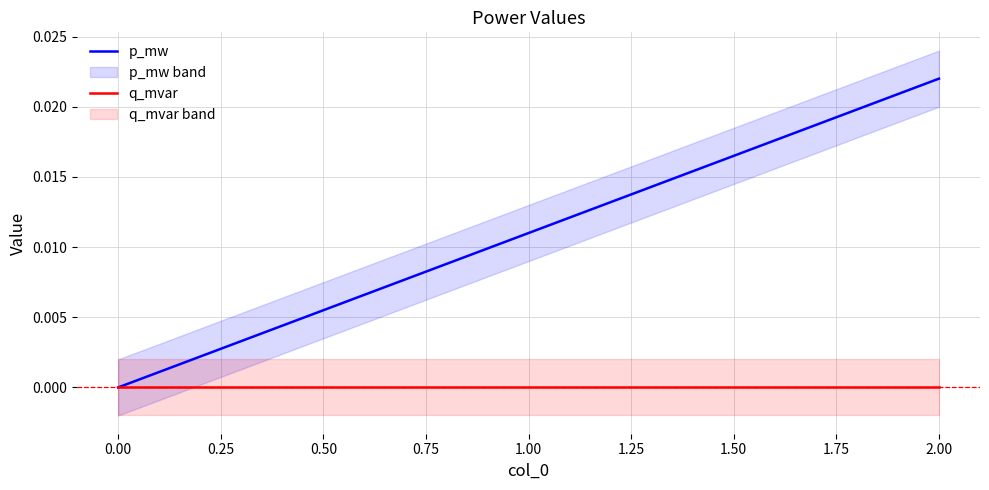

Does the chart display data point markers on the line(s)?

No